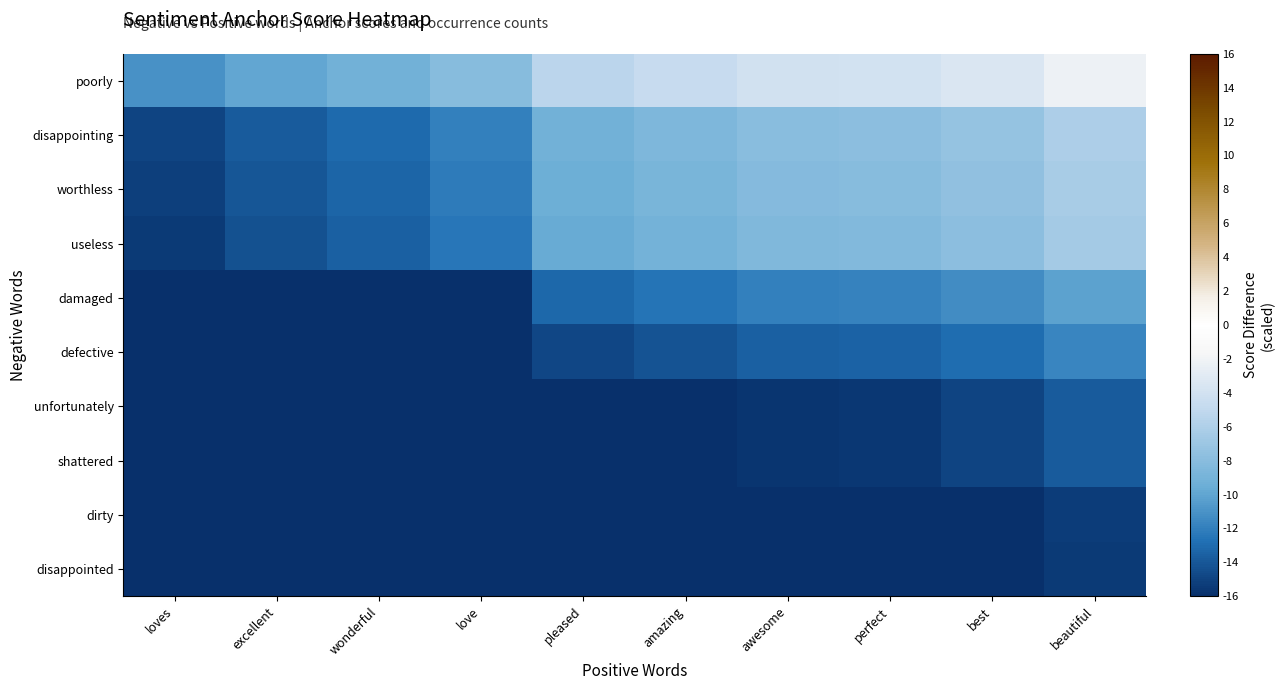

Which series has the largest total across all categories?

poorly